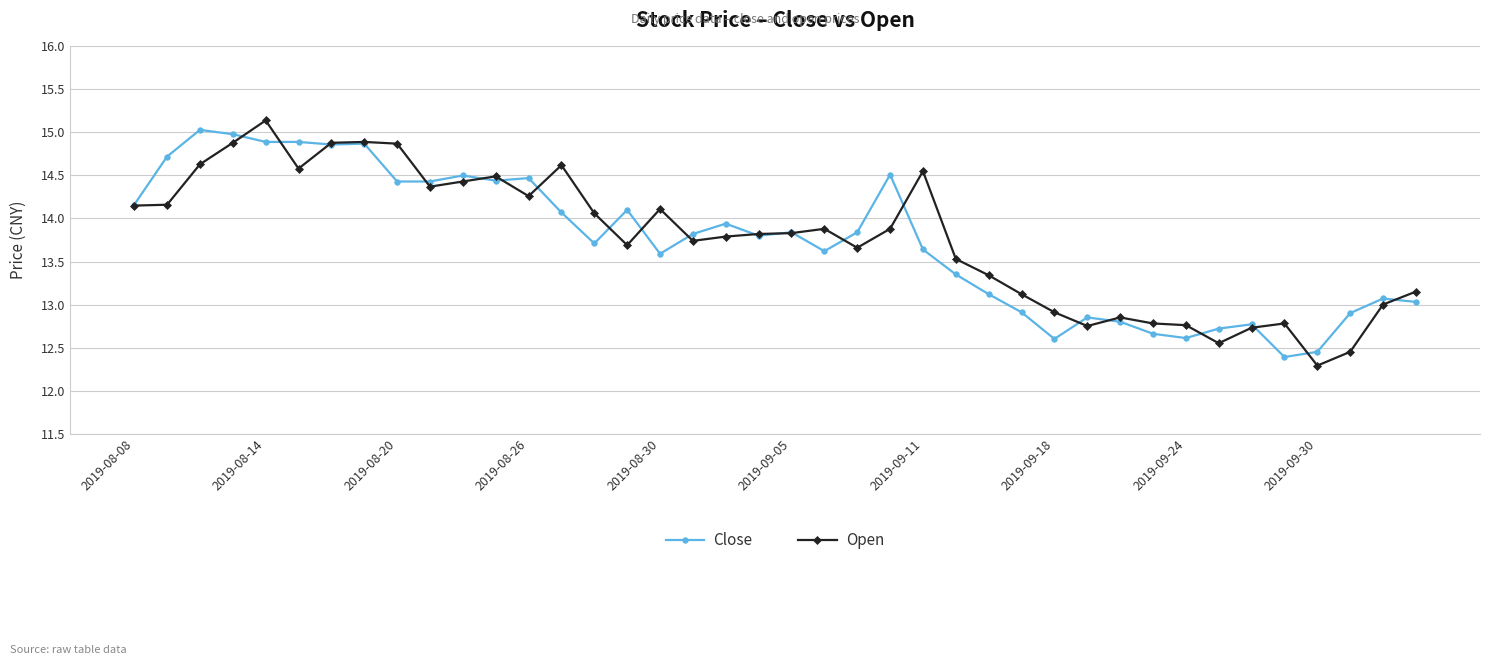

What is the average value of the Open series?

13.8